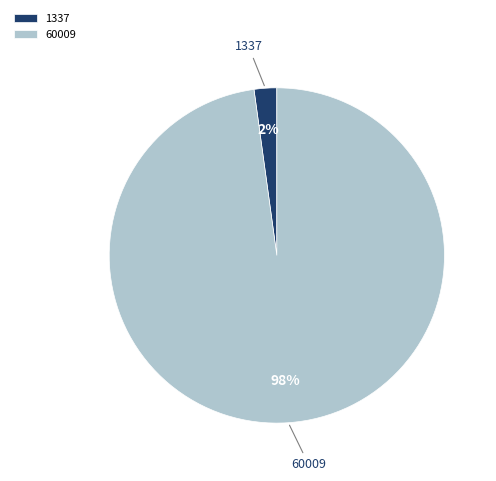

Which slice is the smallest?

1337